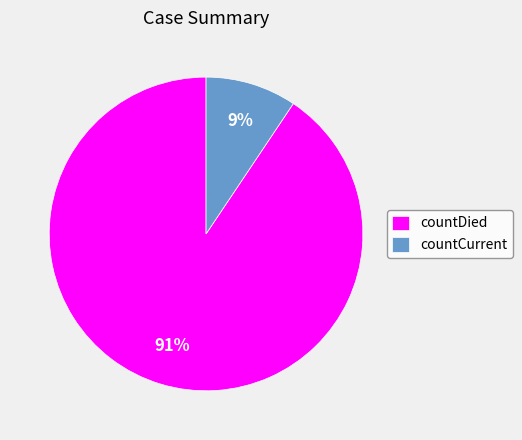

Does any single category account for the majority?

Yes